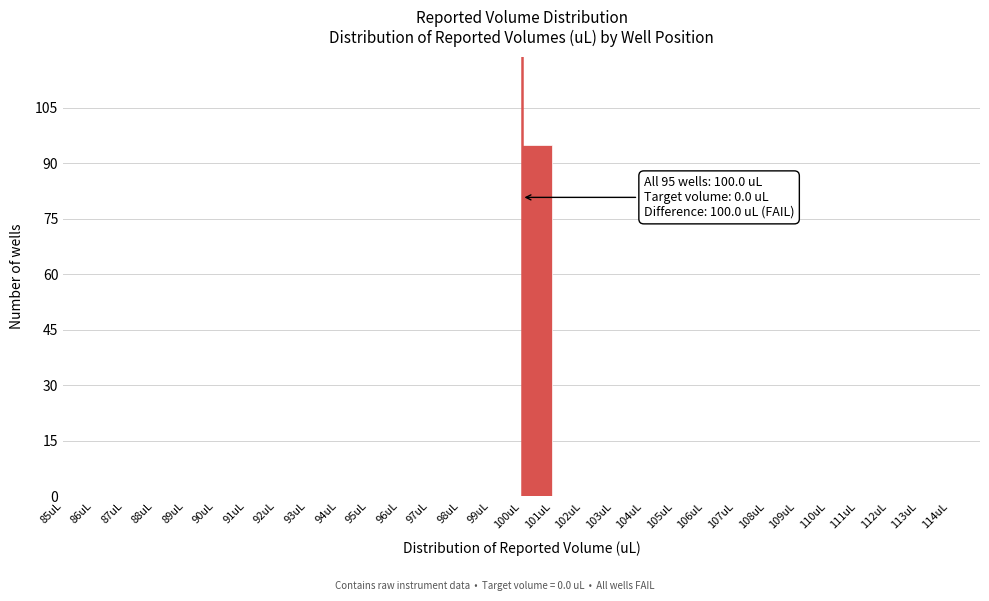

Which range on the x-axis has the tallest bar?

100 to 101